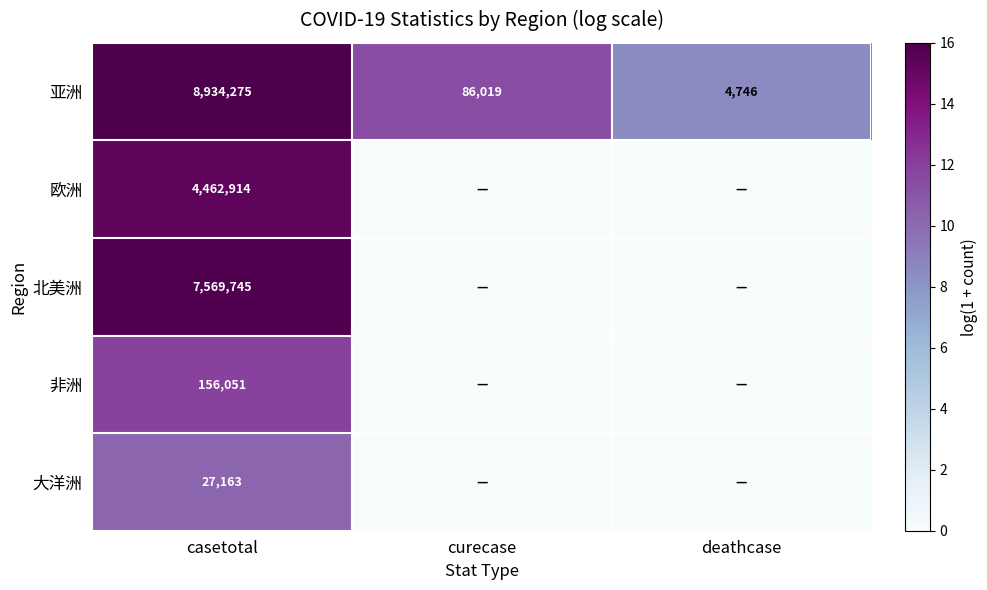

At how many categories does at least one series exceed 13?

1